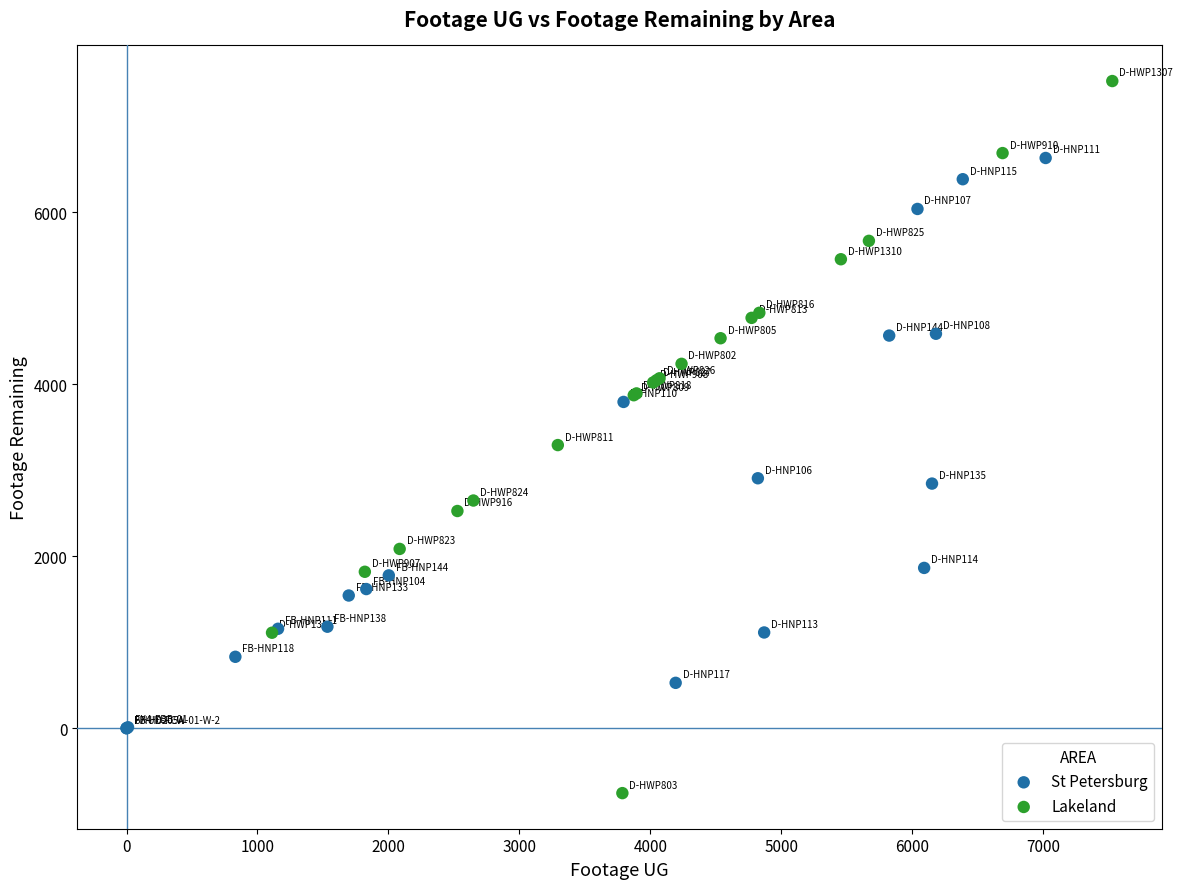

Which series has the largest Y range (max minus min)?

Lakeland